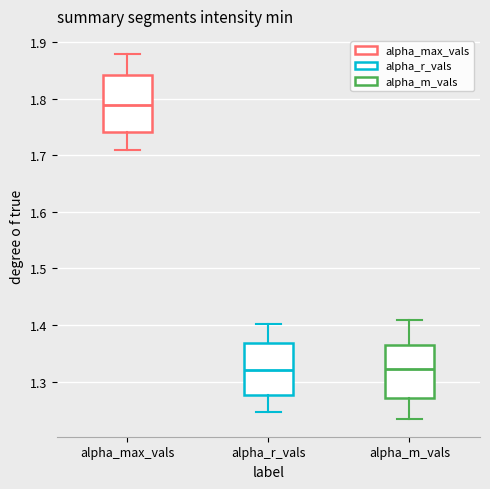

Where does the median line of the box for alpha_max_vals sit on the y-axis? The values are not printed on the chart, so give them approximately, as read against the axis.

1.79